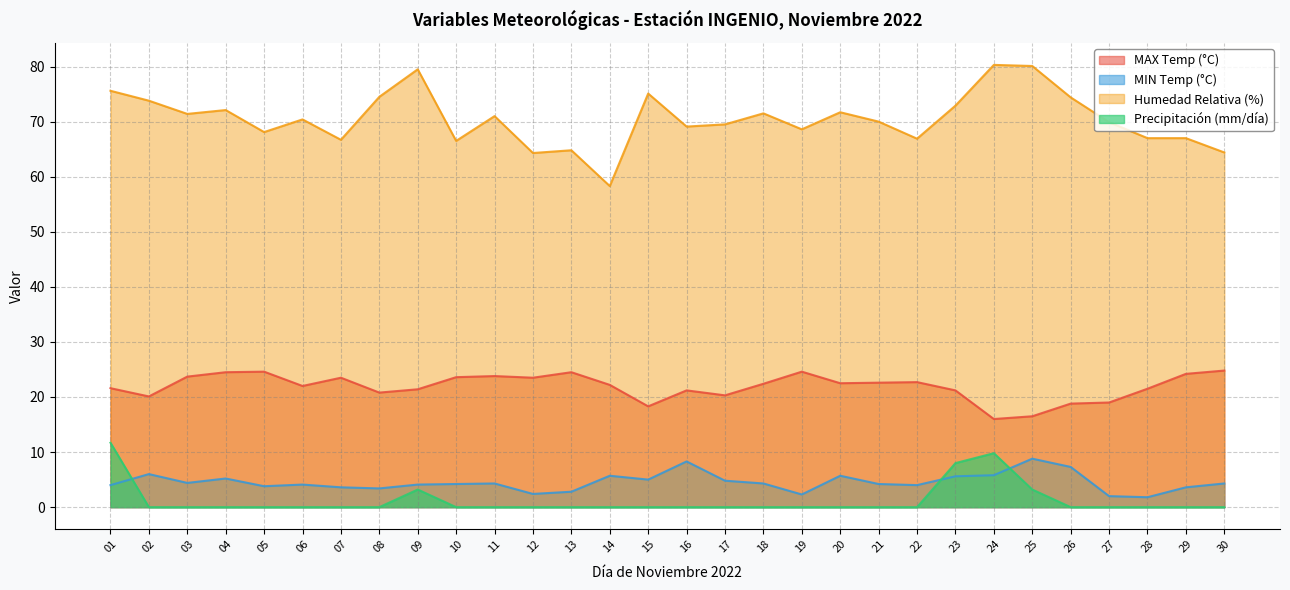

Reading right to left, extract all data points from this chart.

MAX Temp (°C): 24.8	24.2	21.5	19.0	18.8	16.5	16.0	21.2	22.7	22.6	22.5	24.6	22.4	20.3	21.2	18.3	22.2	24.5	23.5	23.8	23.6	21.4	20.8	23.5	22.0	24.6	24.5	23.7	20.1	21.6
MIN Temp (°C): 4.3	3.6	1.8	2.0	7.3	8.8	5.8	5.6	4.0	4.2	5.7	2.3	4.3	4.8	8.3	5.0	5.7	2.8	2.4	4.3	4.2	4.1	3.4	3.6	4.1	3.8	5.2	4.4	6.0	4.0
Humedad Relativa (%): 64.4	67.0	67.0	69.9	74.4	80.1	80.3	72.9	66.9	70.0	71.7	68.6	71.5	69.5	69.1	75.1	58.3	64.8	64.3	71.0	66.5	79.5	74.5	66.7	70.4	68.1	72.1	71.4	73.8	75.6
Precipitación (mm/día): 0.0	0.0	0.0	0.0	0.0	3.2	9.8	8.0	0.0	0.0	0.0	0.0	0.0	0.0	0.0	0.0	0.0	0.0	0.0	0.0	0.0	3.2	0.0	0.0	0.0	0.0	0.0	0.0	0.0	11.7